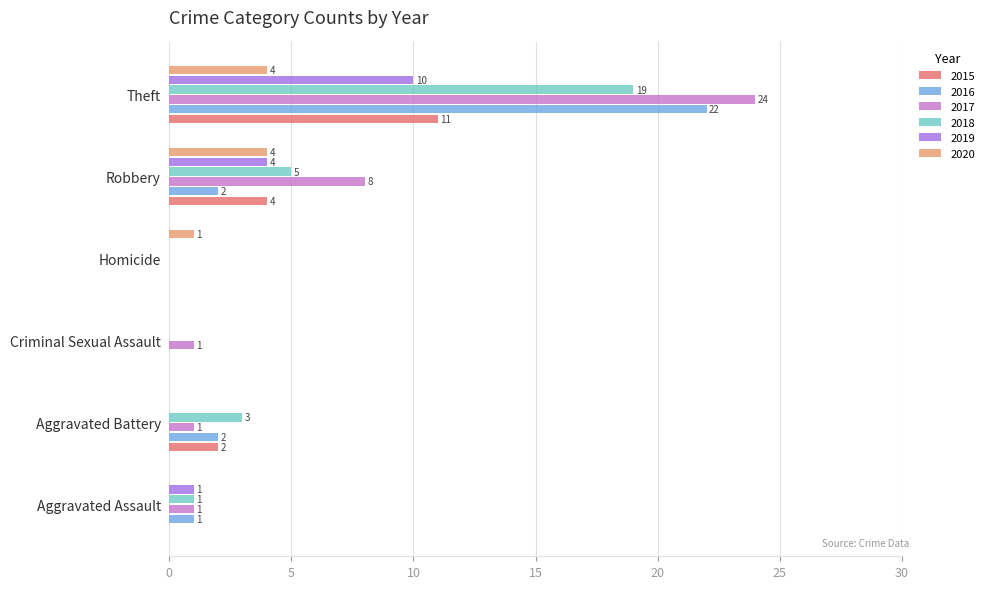

The value of 2019 at Homicide is 0. True or false?

True